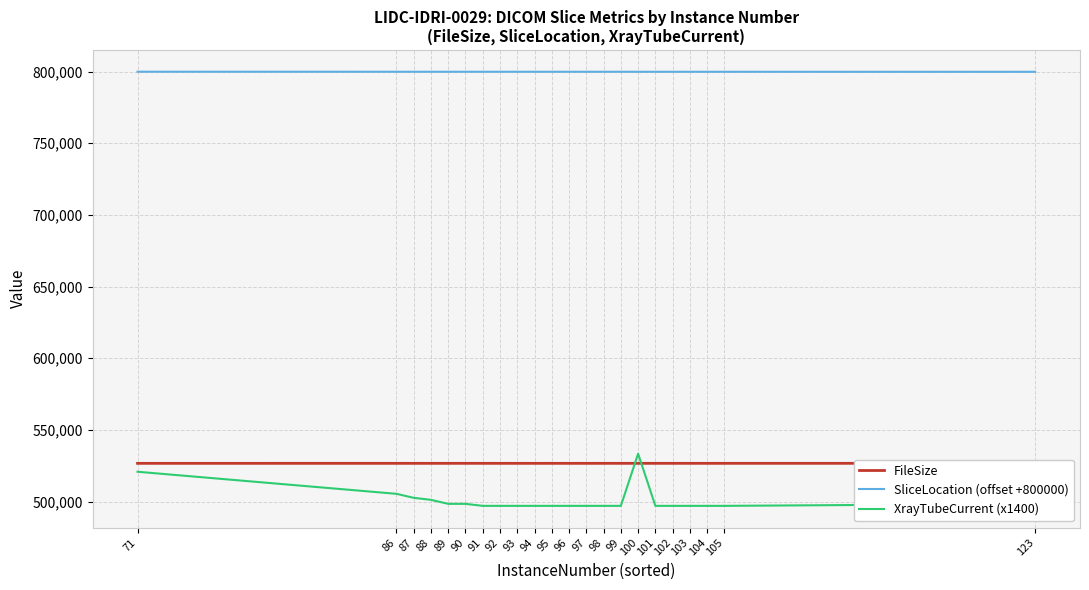

What are all the series names shown in the legend?

FileSize, SliceLocation (offset +800000), XrayTubeCurrent (x1400)